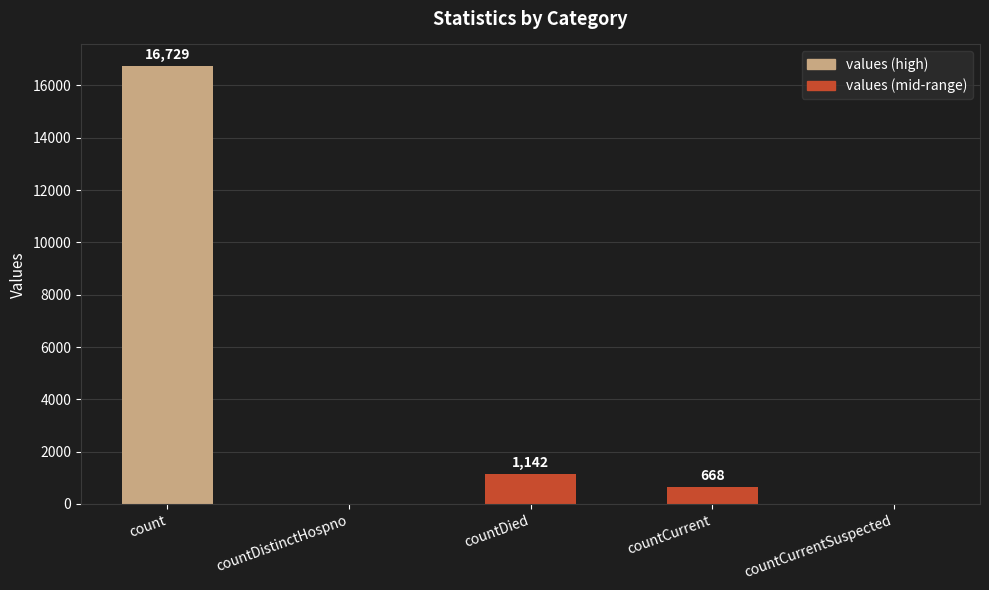

Where is the data nearest to the value 8364?

countDied